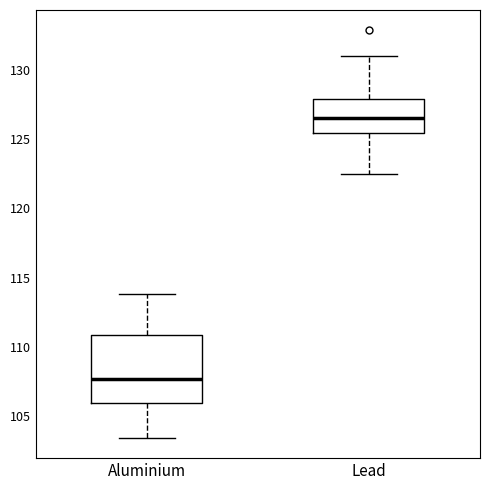

Reading left to right, transcribe this box plot: for each box, give where its median line is, the range the box spans, and where its two whiskers end, as read against the y-axis. The values are not printed on the chart, so give them approximately, as read against the axis.

Aluminium: median 107.5, box 106.0 to 111.0, whiskers 103.5 to 114.0
Lead: median 126.5, box 125.5 to 128.0, whiskers 122.5 to 131.0